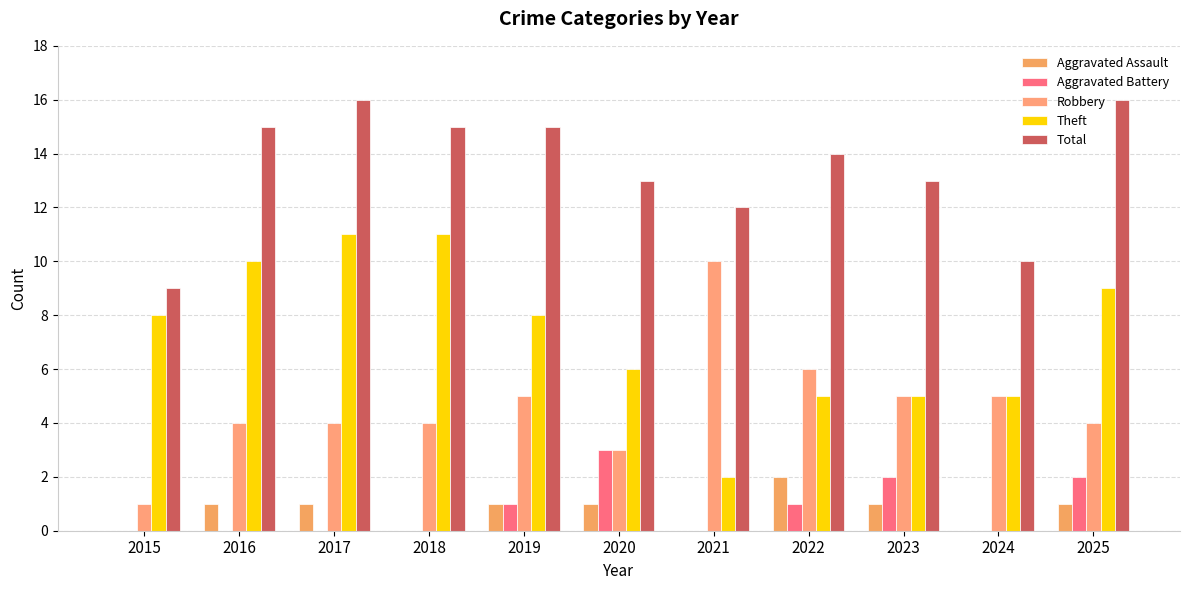

What is the sum of all Total values?

148